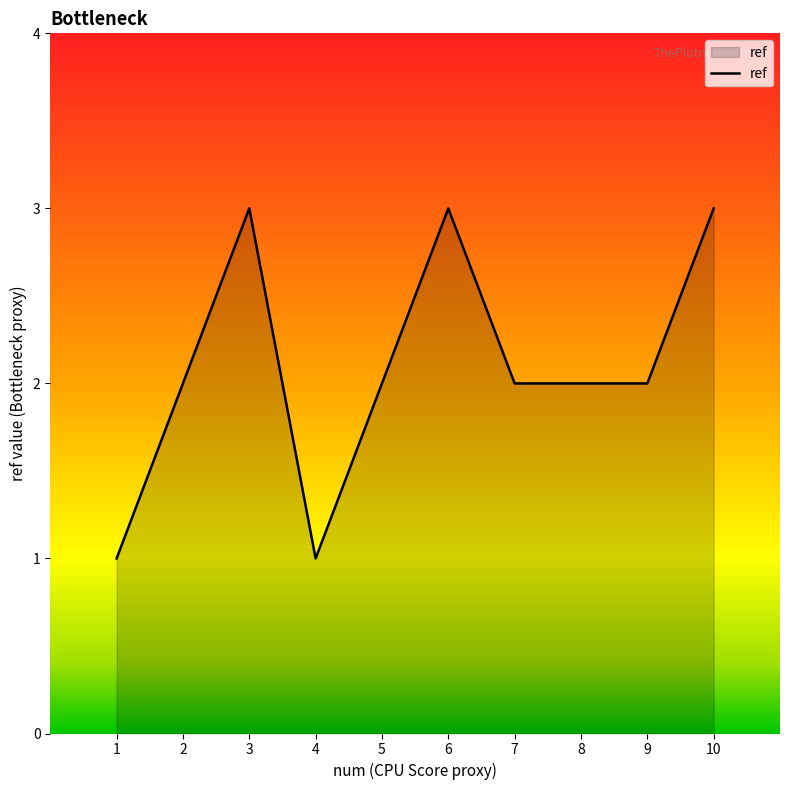

What is the sum of all values?

21